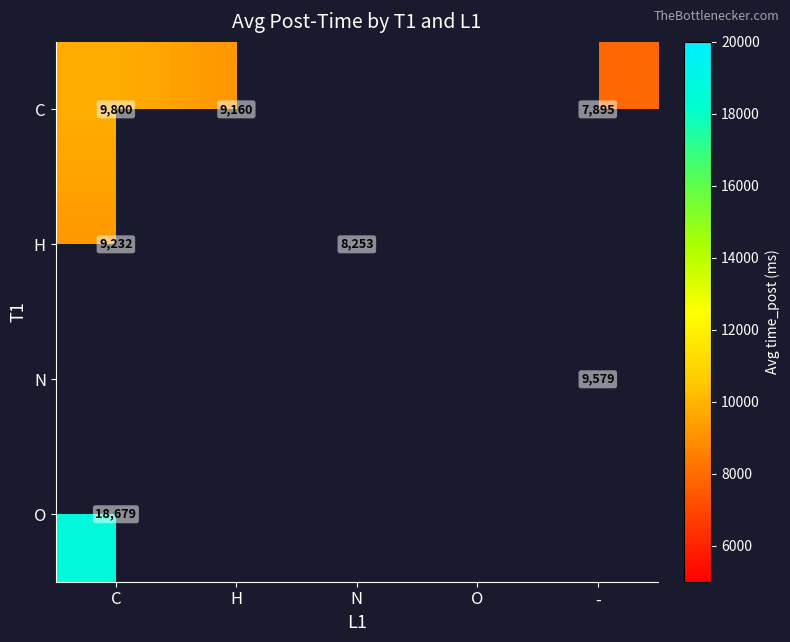

What is the difference between the H values at N and C?

979